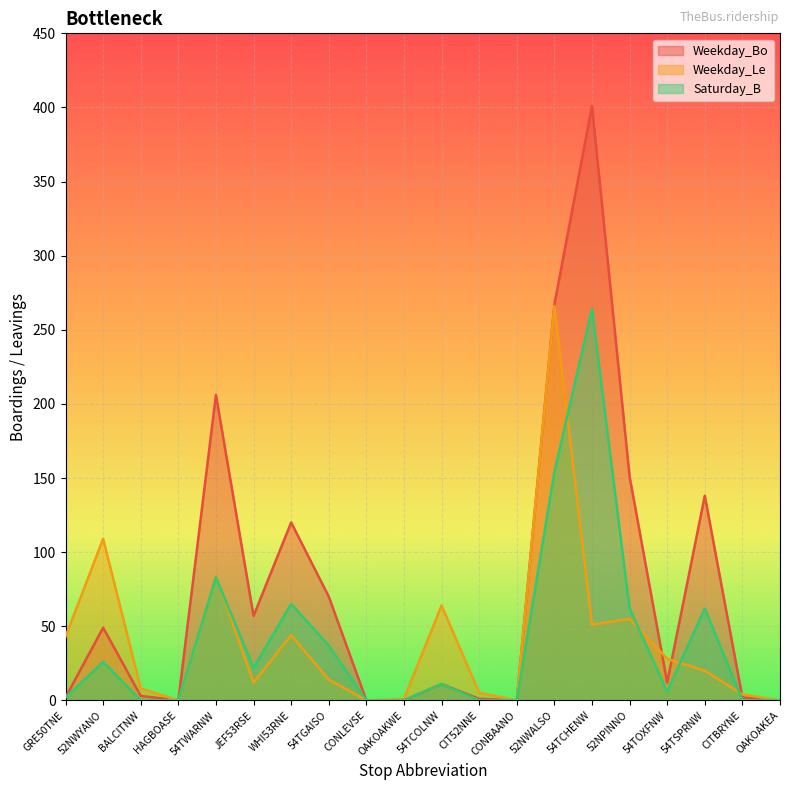

Between 54TGAISO and CIT52NNE, which series saw the biggest shift?

Weekday_Bo